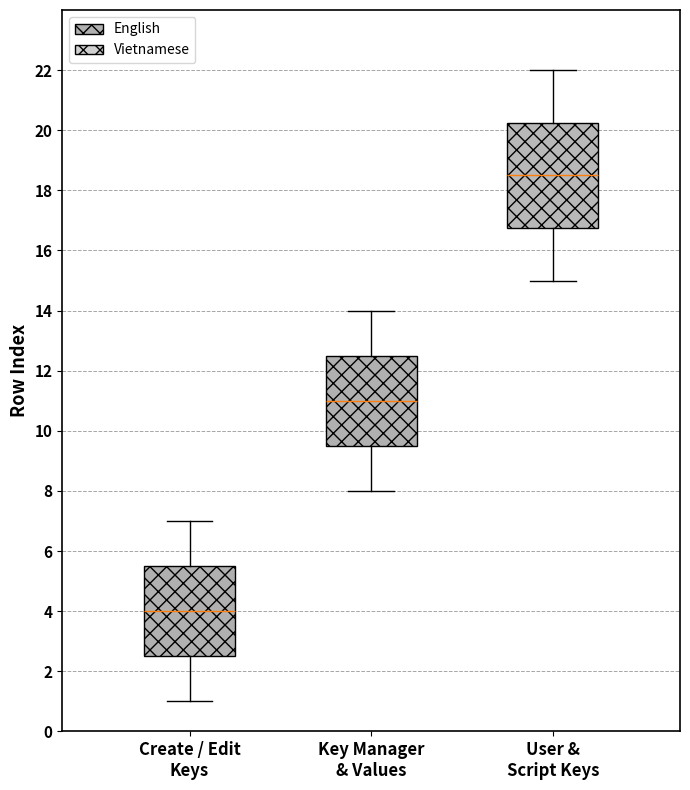

Which box has the lowest median line?

Create / Edit Keys